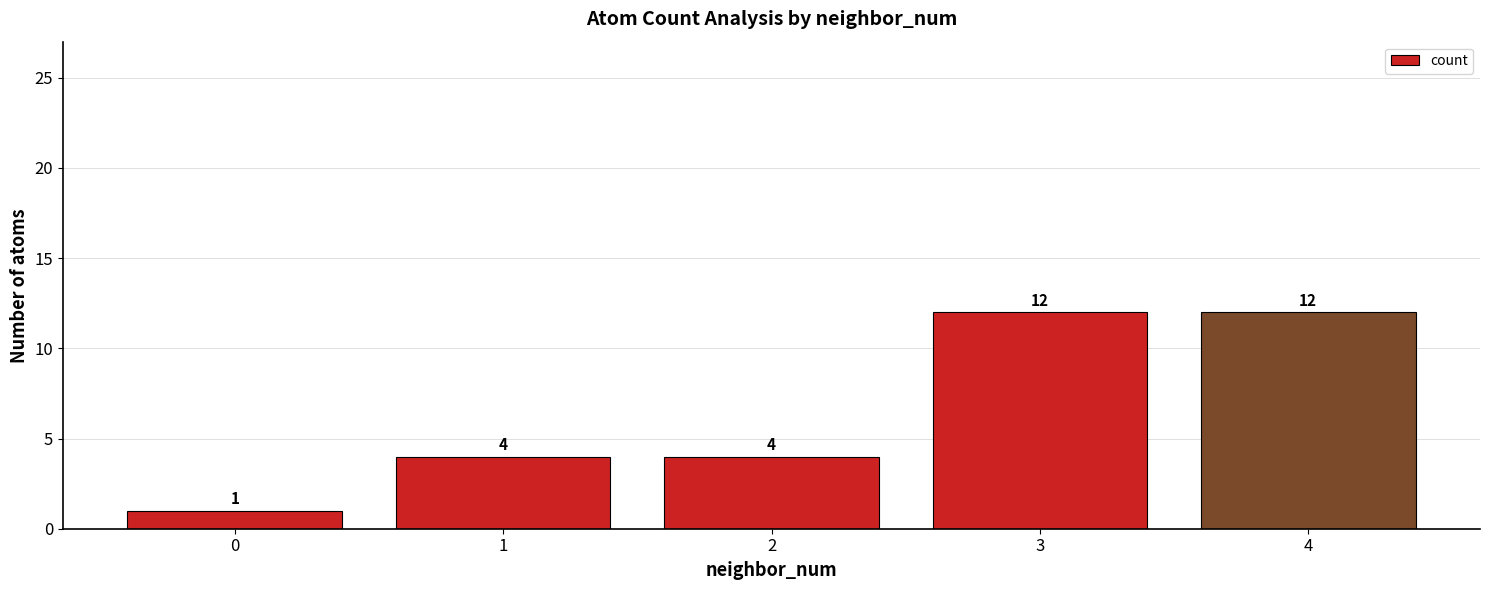

What is the difference between the values at 3 and 1?

8